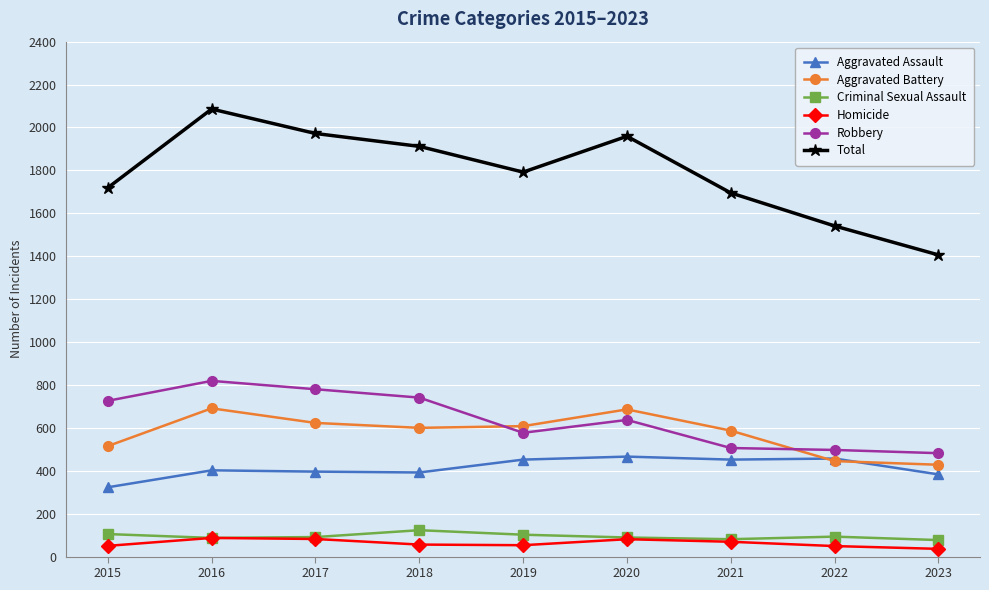

How many series are shown in this chart?

6